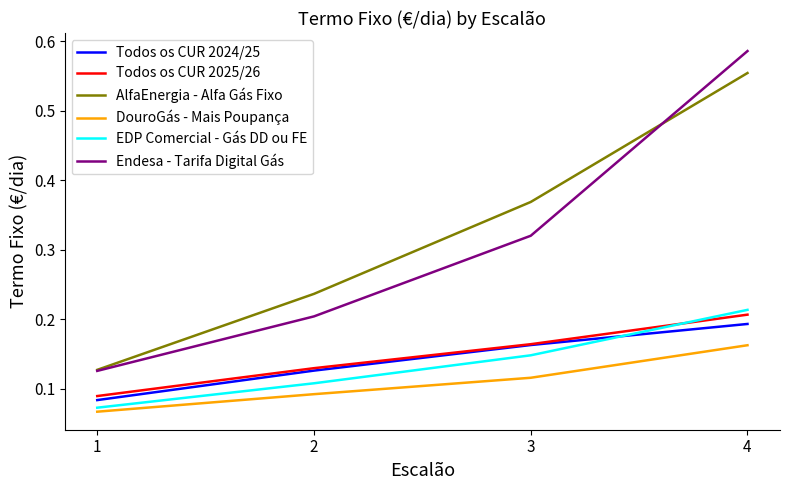

Which series has the largest range (max minus min)?

Endesa - Tarifa Digital Gás